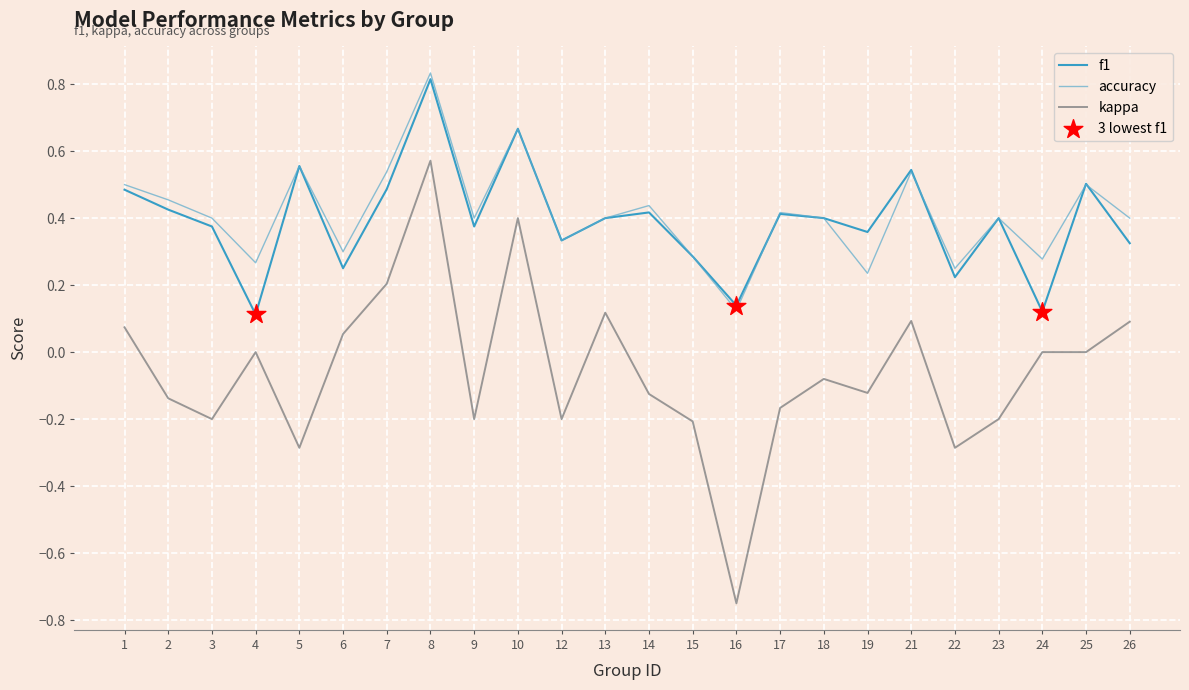

Which series has the widest spread of values?

kappa